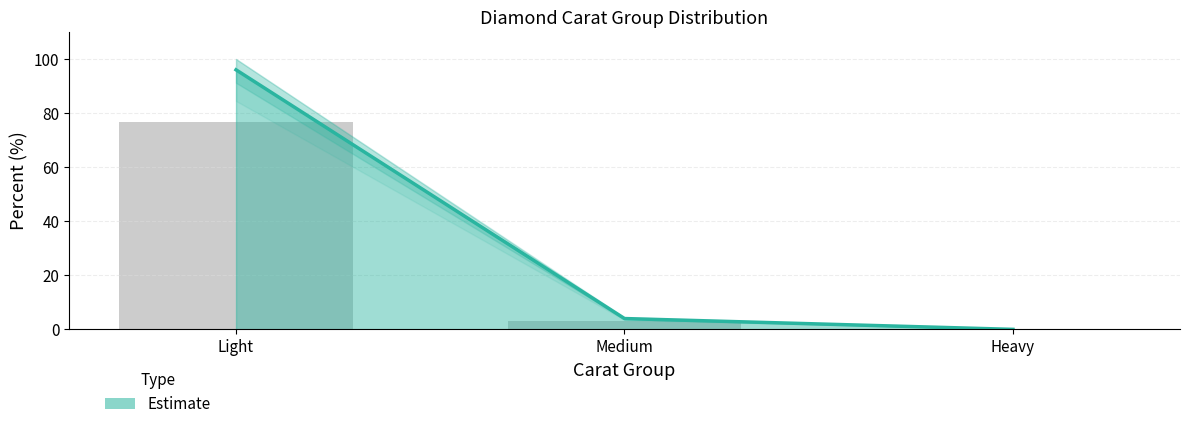

The value at Heavy is 0. True or false?

True